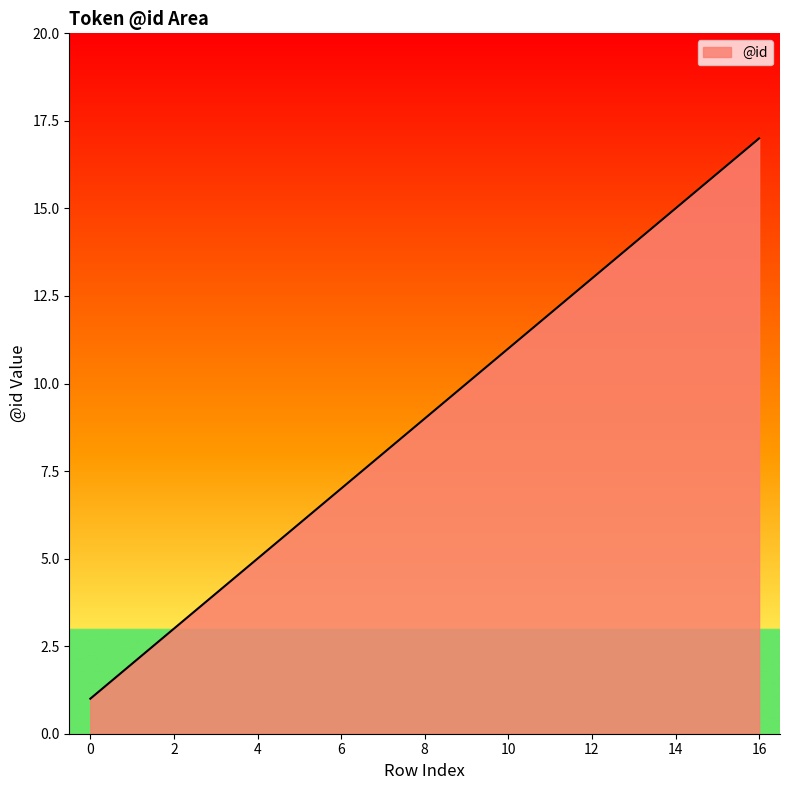

What is the difference between the maximum and minimum values?

16